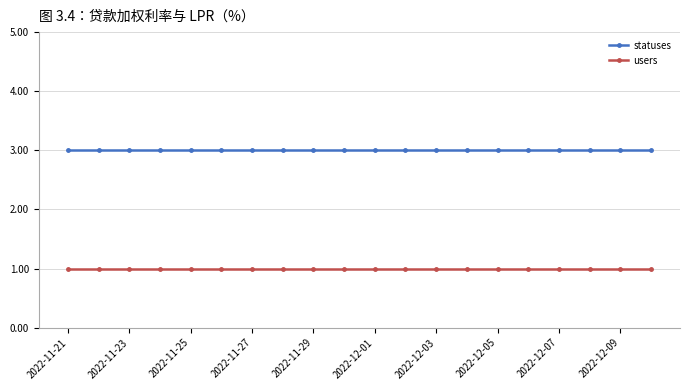

Which series has the largest total across all categories?

statuses